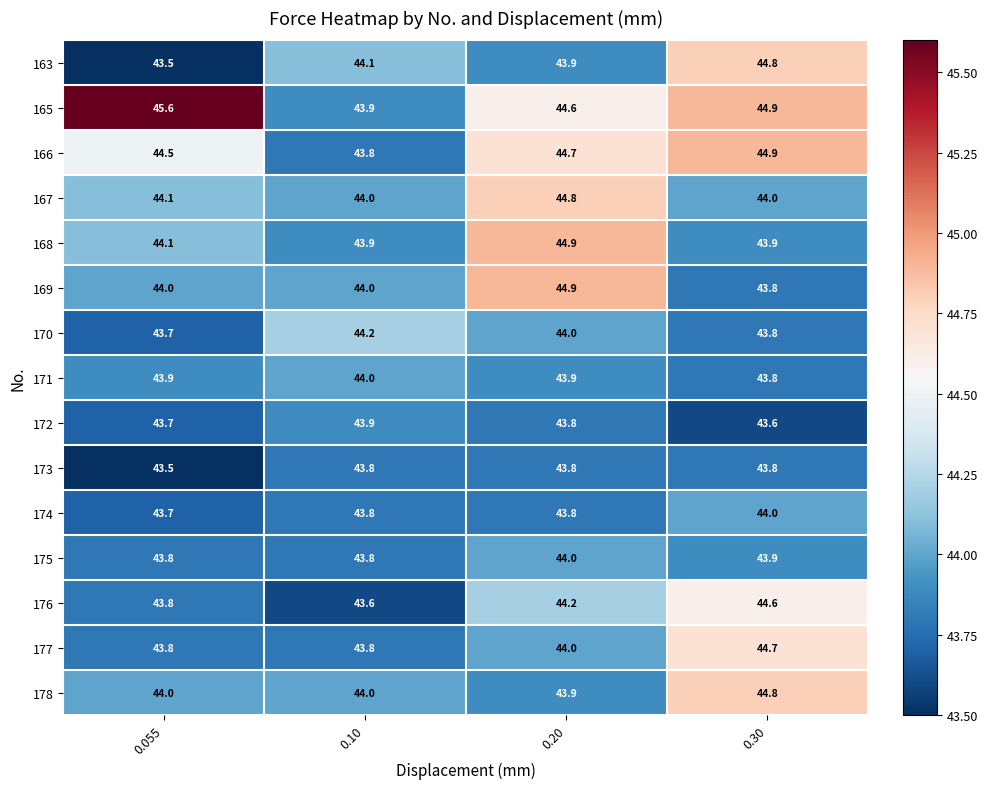

What is the total value across all series at 0.10?

658.6